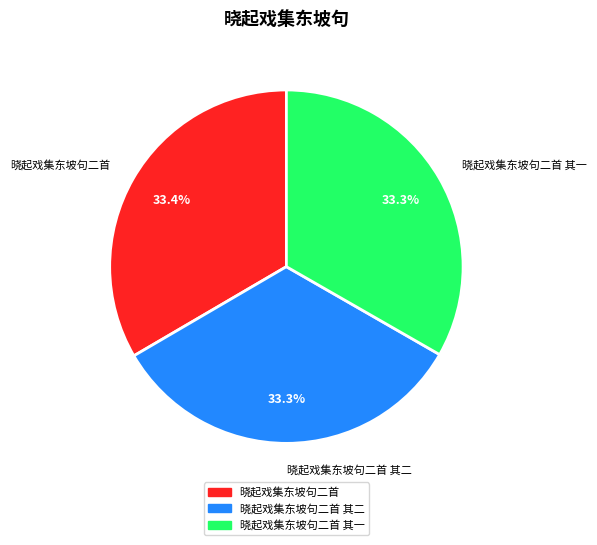

Approximately how many times larger is the value at 晓起戏集东坡句二首 compared to 晓起戏集东坡句二首 其二?

1.0